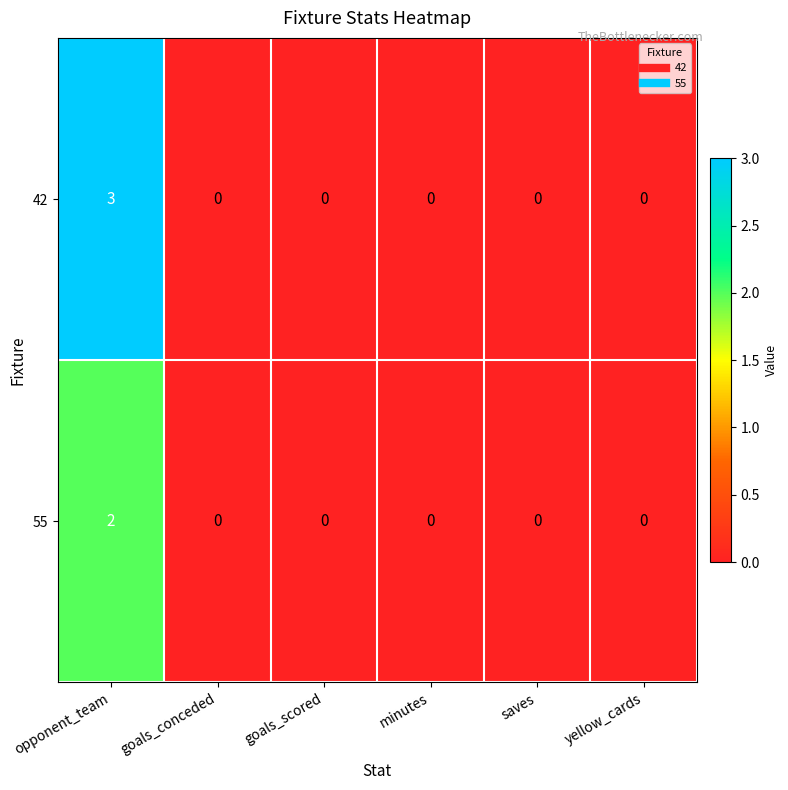

Which series has the largest range (max minus min)?

42